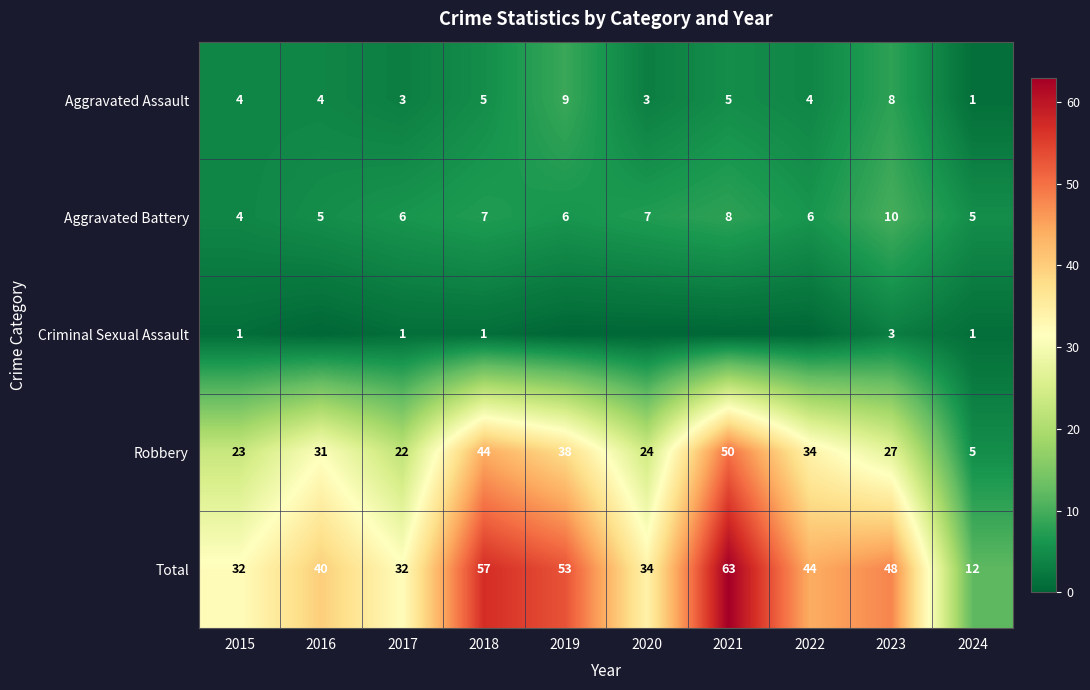

What is the difference between the highest and lowest values at 2018?

56